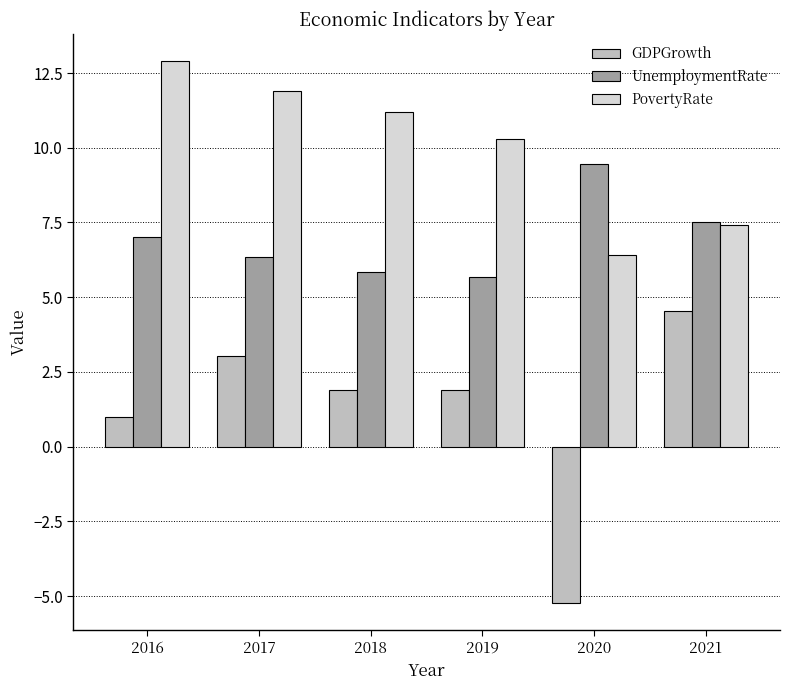

Is it true that PovertyRate equals 12.9 at 2016?

True